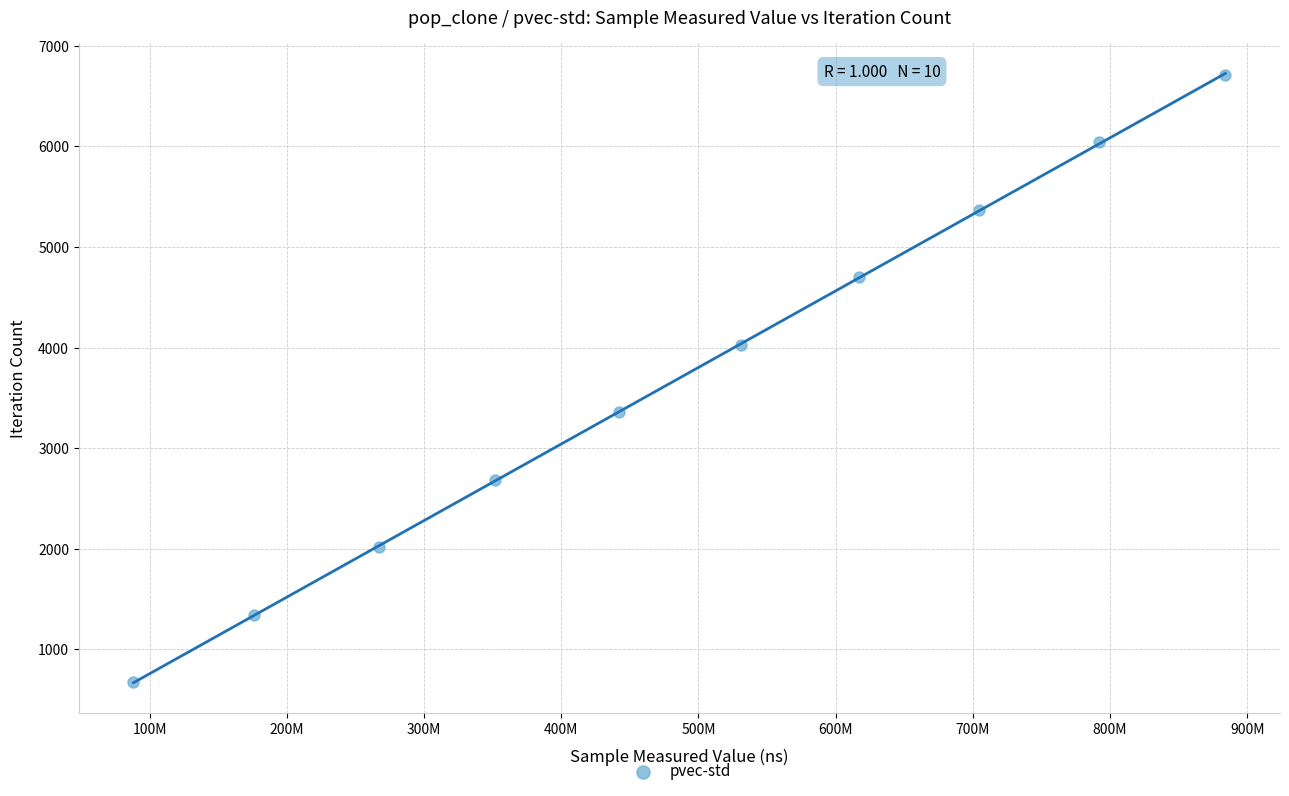

What is the range of Y values (max minus min)?

6039